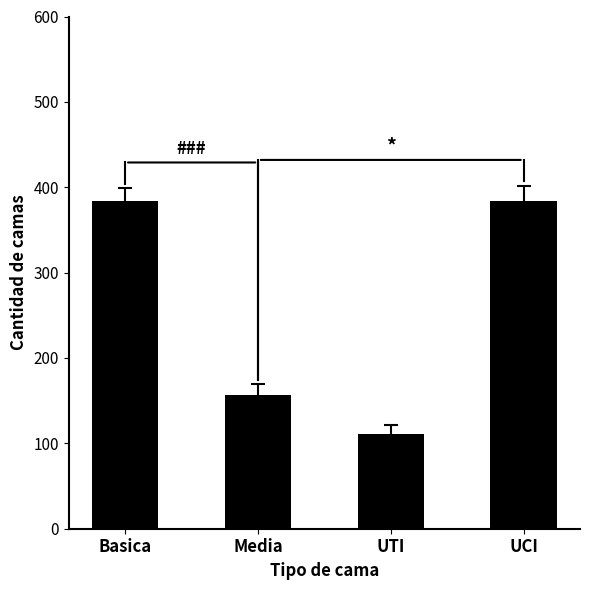

Which category has the lowest value across all series?

UTI